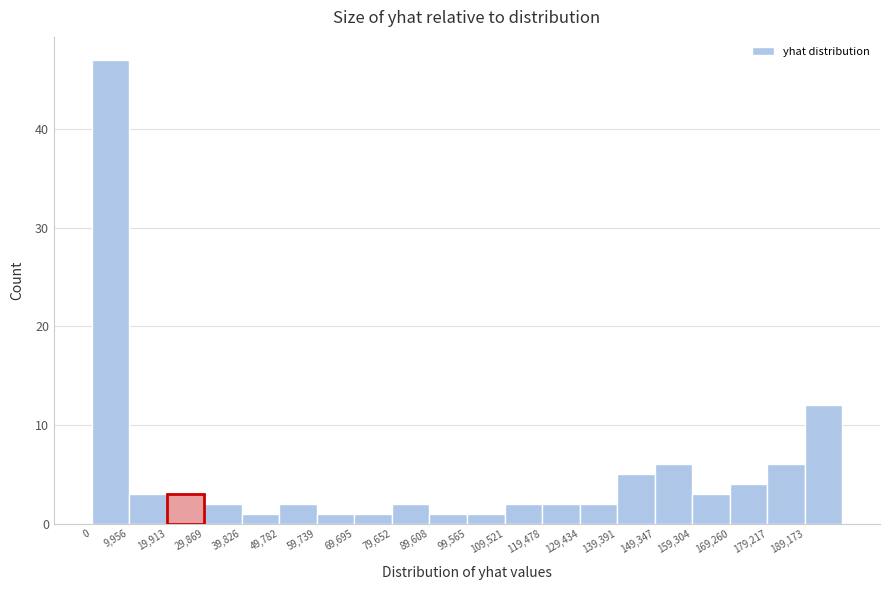

How tall is the bar that spans 159000 to 169000 on the x-axis? Neither the bar edges nor the heights are printed on the chart, so give them approximately, as read against the axes.

3